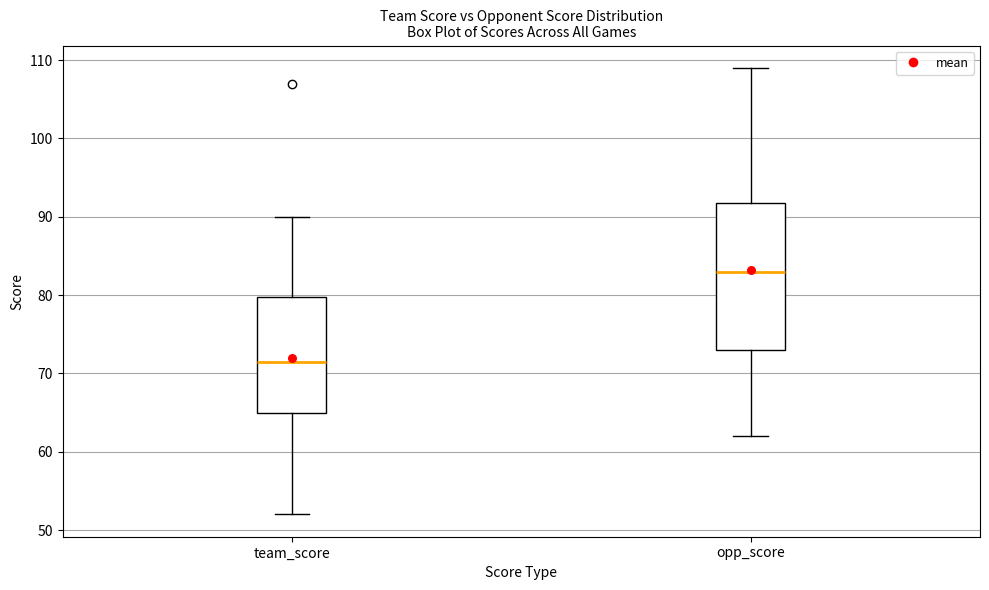

Reading left to right, transcribe this box plot: for each box, give where its median line is, the range the box spans, and where its two whiskers end, as read against the y-axis. The values are not printed on the chart, so give them approximately, as read against the axis.

team_score: median 72, box 65 to 80, whiskers 52 to 90
opp_score: median 83, box 73 to 92, whiskers 62 to 109